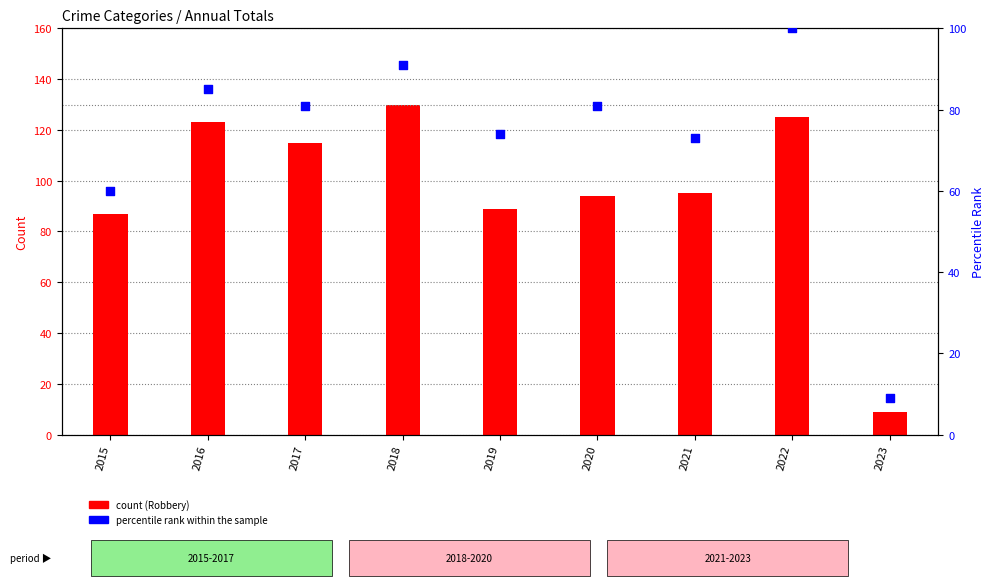

Which series contains the lowest Y value?

Robbery